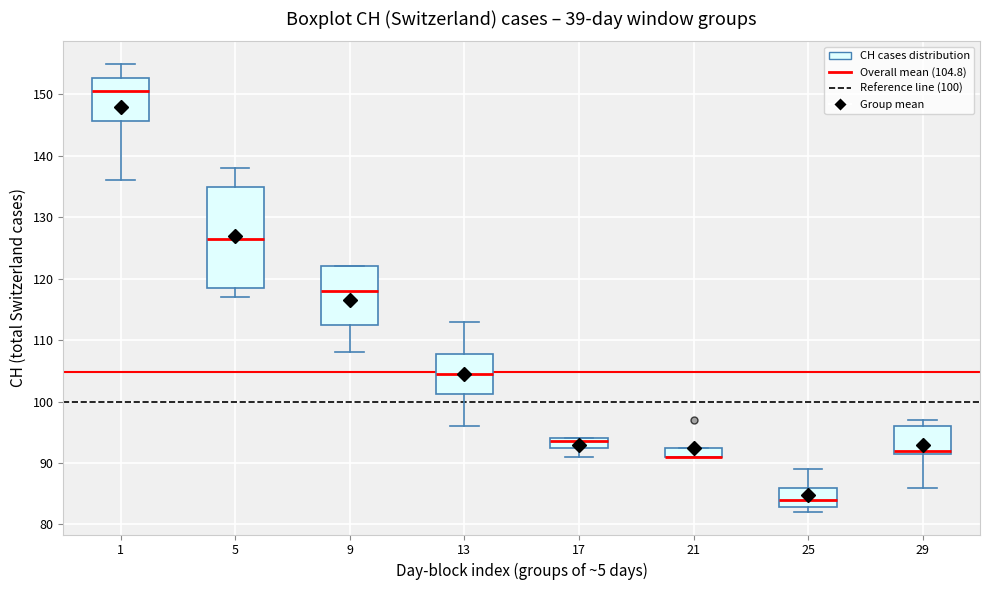

Where does the median line of the box at x = 13 sit on the y-axis? The values are not printed on the chart, so give them approximately, as read against the axis.

105